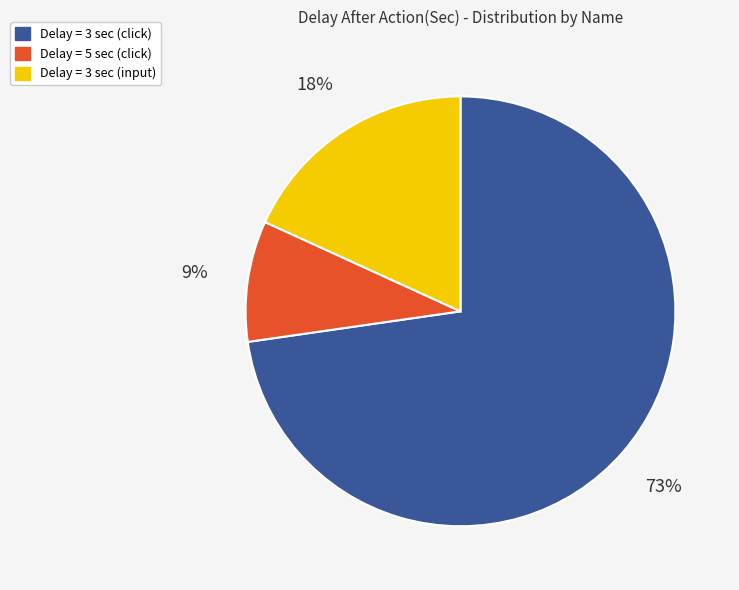

How many segments does this pie chart have?

3